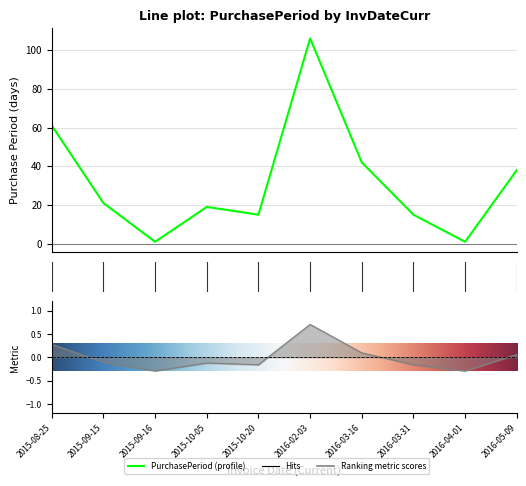

What is the value of the 1st point from the left?

61